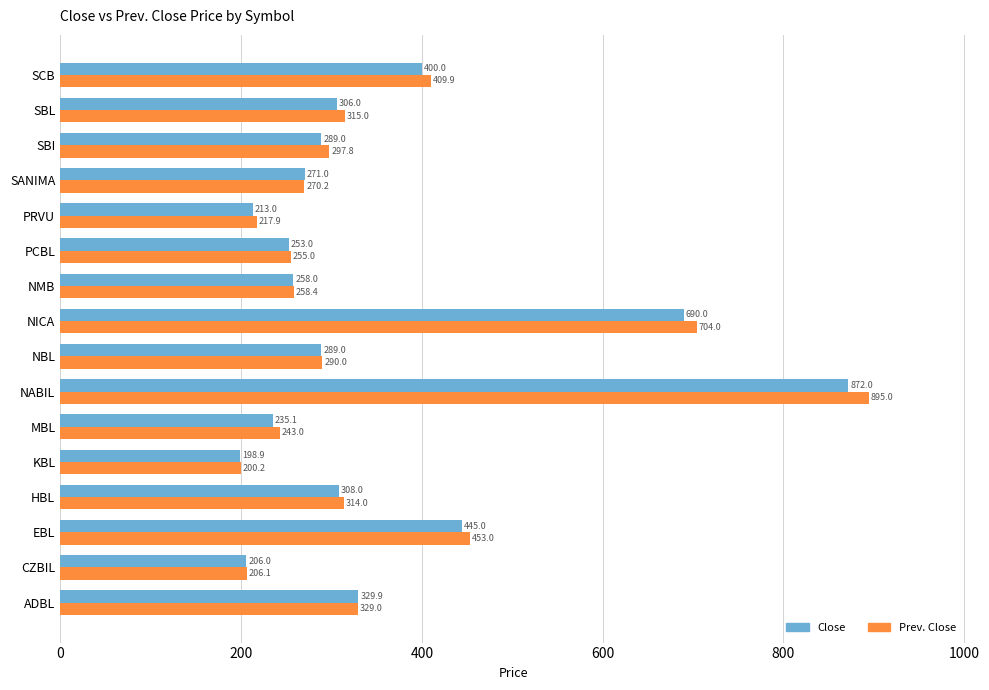

What is the difference between the maximum and minimum values in the Close series?

673.1